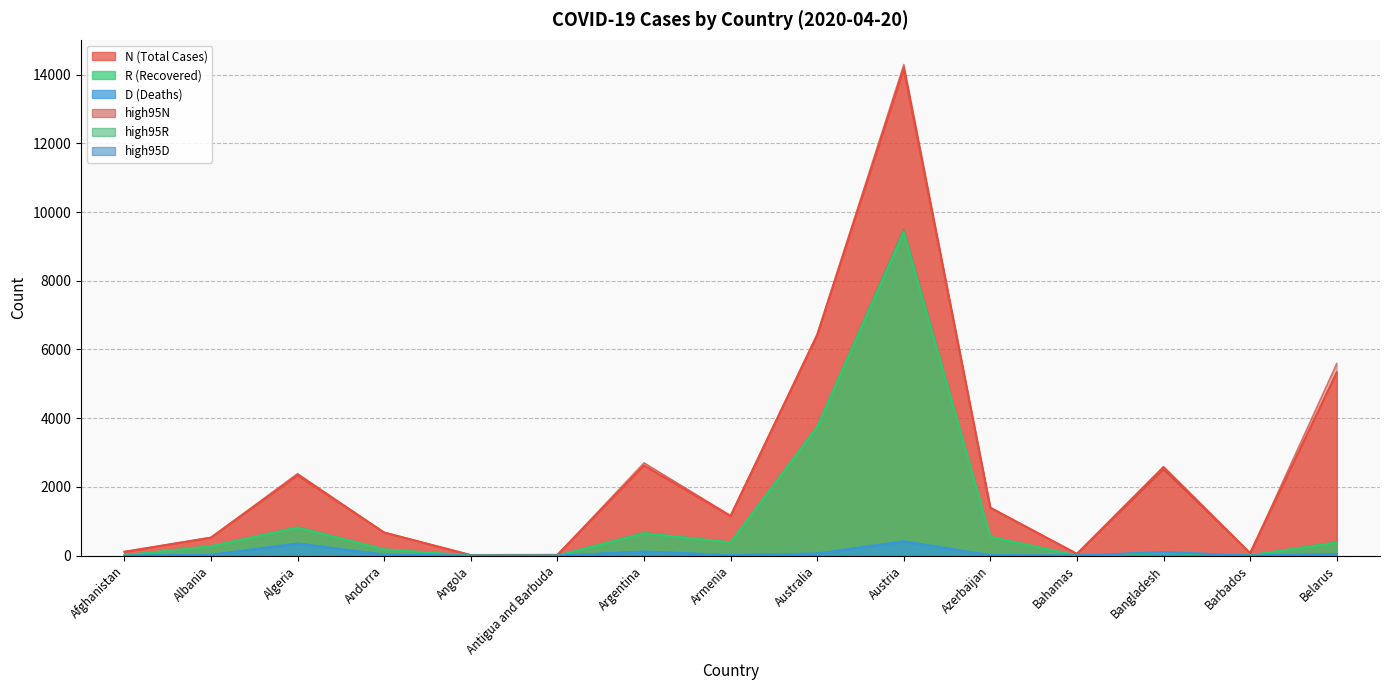

Read the high95N value at Belarus, to the nearest 100.

5600